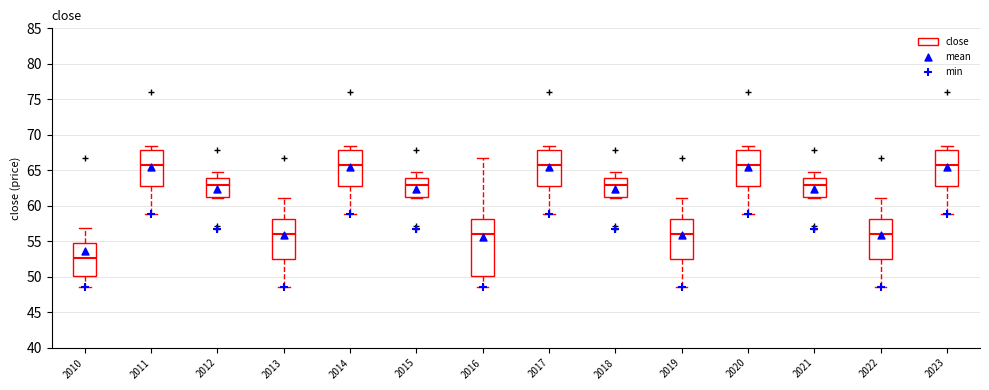

Reading left to right, transcribe this box plot: for each box, give where its median line is, the range the box spans, and where its two whiskers end, as read against the y-axis. The values are not printed on the chart, so give them approximately, as read against the axis.

2010: median 52.5, box 50.0 to 55.0, whiskers 48.5 to 57.0
2011: median 65.5, box 63.0 to 68.0, whiskers 59.0 to 68.5
2012: median 63.0, box 61.5 to 64.0, whiskers 61.0 to 64.5
2013: median 56.0, box 52.5 to 58.0, whiskers 48.5 to 61.0
2014: median 65.5, box 63.0 to 68.0, whiskers 59.0 to 68.5
2015: median 63.0, box 61.5 to 64.0, whiskers 61.0 to 64.5
2016: median 56.0, box 50.0 to 58.0, whiskers 48.5 to 66.5
2017: median 65.5, box 63.0 to 68.0, whiskers 59.0 to 68.5
2018: median 63.0, box 61.5 to 64.0, whiskers 61.0 to 64.5
2019: median 56.0, box 52.5 to 58.0, whiskers 48.5 to 61.0
2020: median 65.5, box 63.0 to 68.0, whiskers 59.0 to 68.5
2021: median 63.0, box 61.5 to 64.0, whiskers 61.0 to 64.5
2022: median 56.0, box 52.5 to 58.0, whiskers 48.5 to 61.0
2023: median 65.5, box 63.0 to 68.0, whiskers 59.0 to 68.5